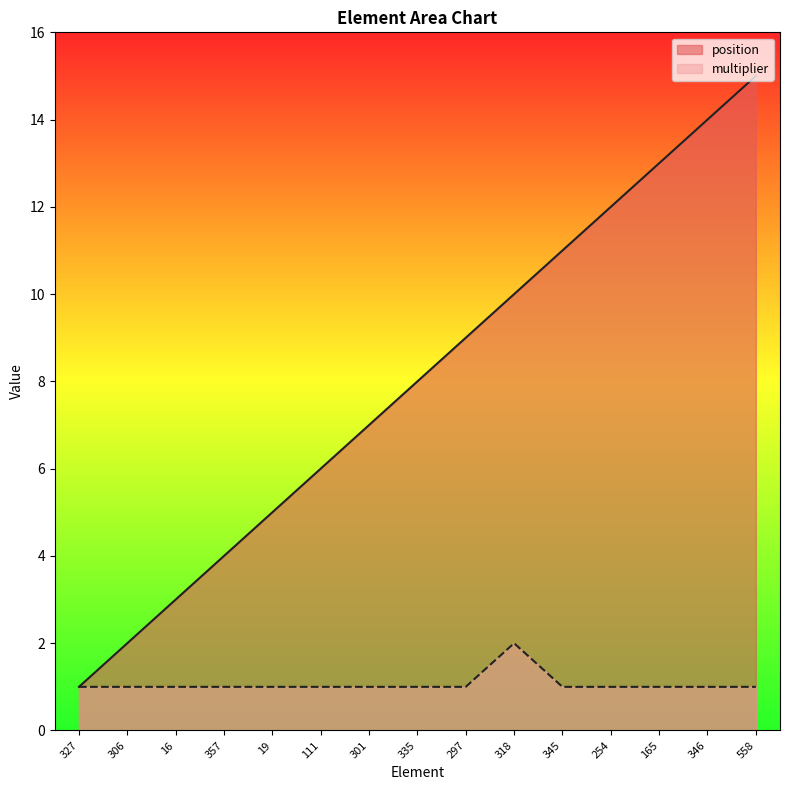

Between 19 and 357, which is larger?

19